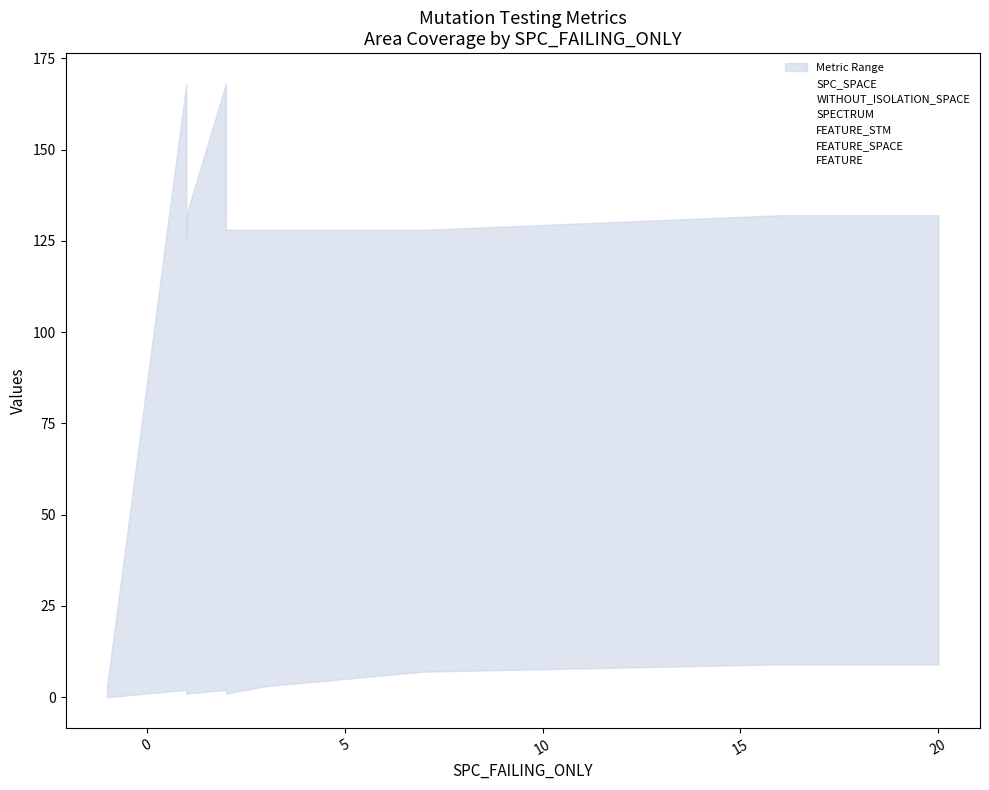

How many times do SPECTRUM and FEATURE_STM cross each other?

1